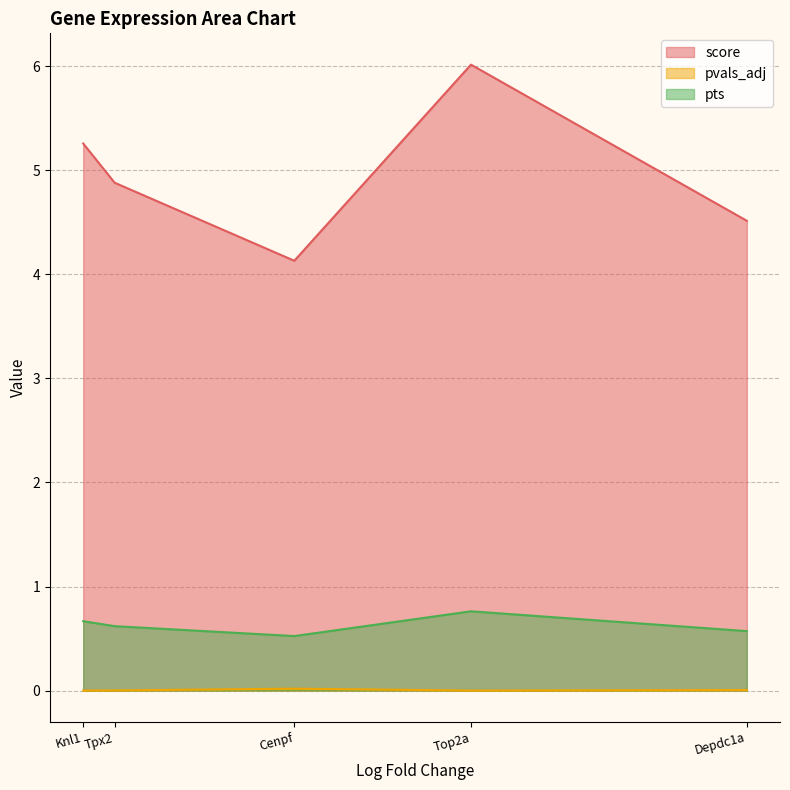

At which category is the sum across all series the highest?

Top2a